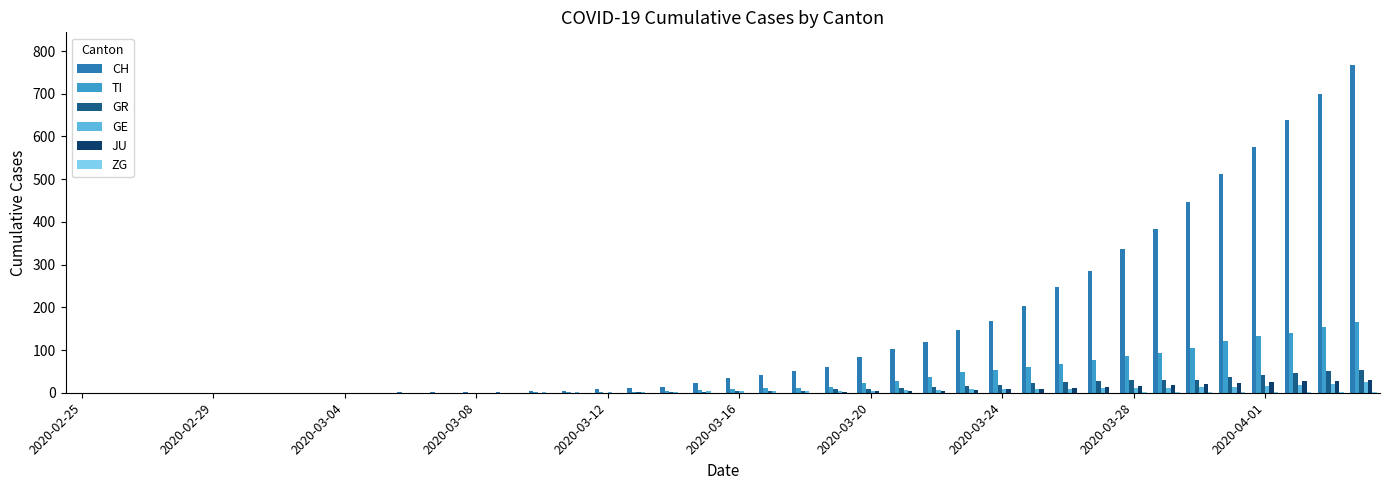

What is the highest value of the GE series?

24